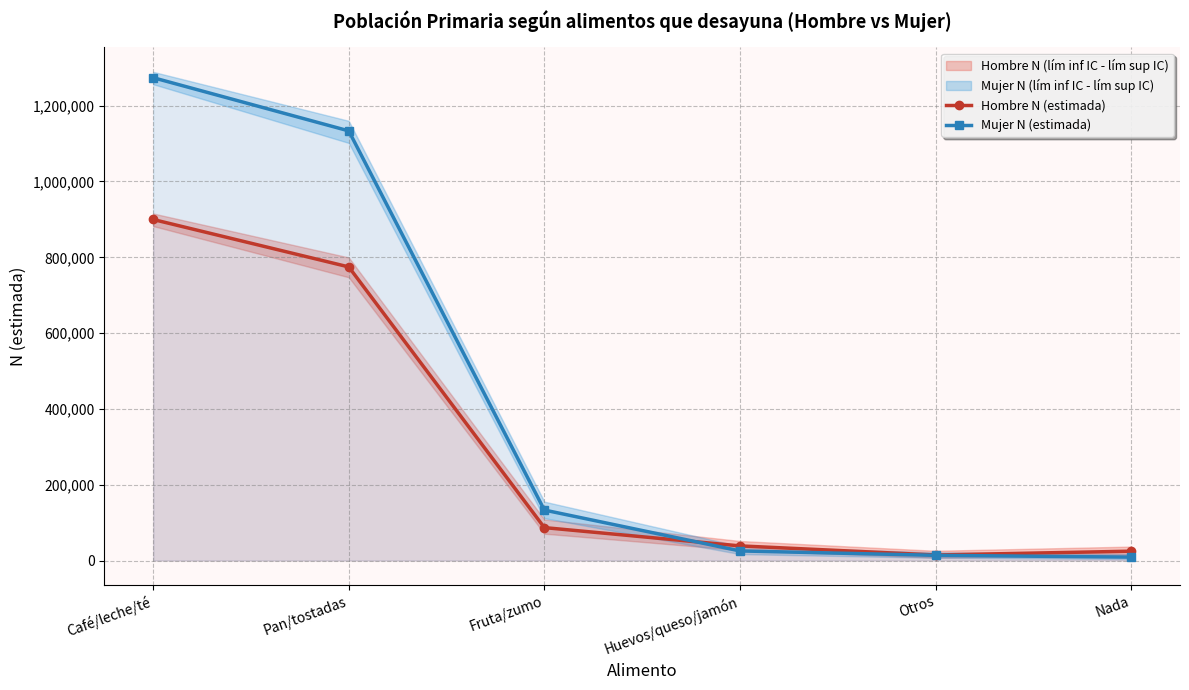

What is the label of the 6th point from the left?

Nada